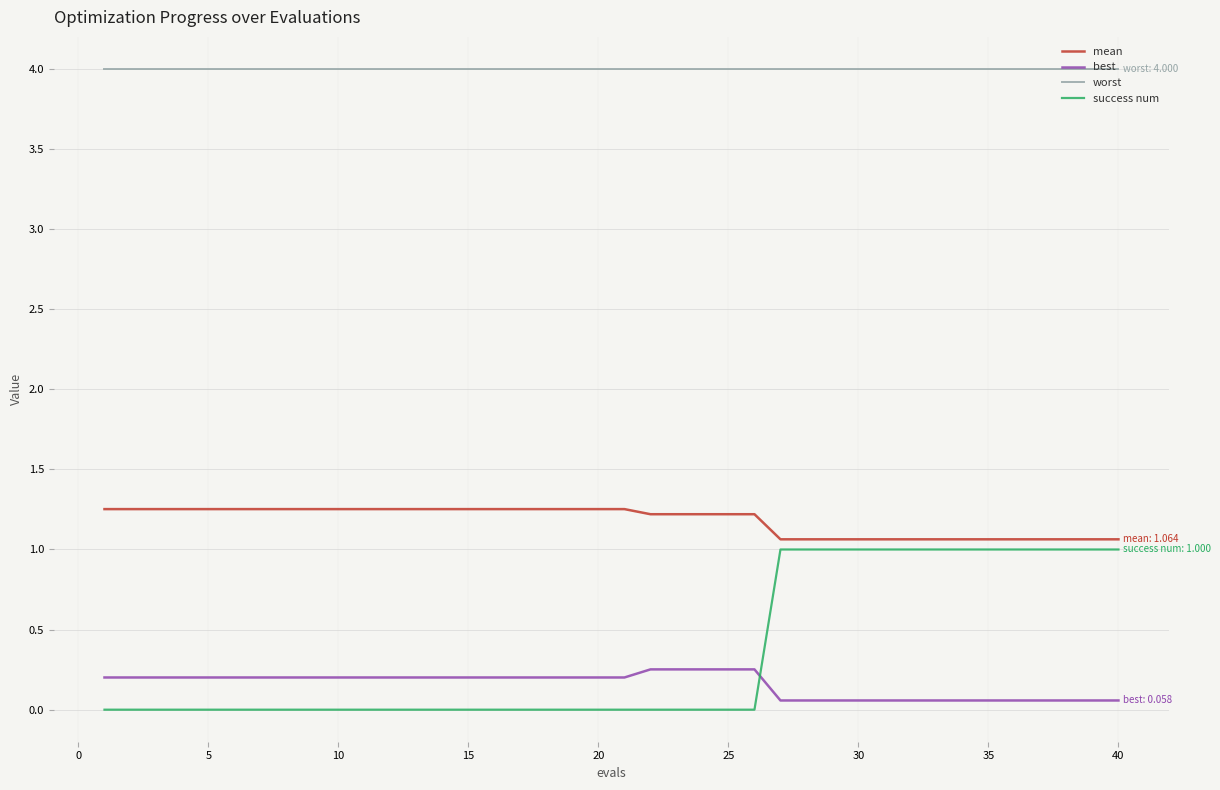

How many categories are shown in the chart?

40